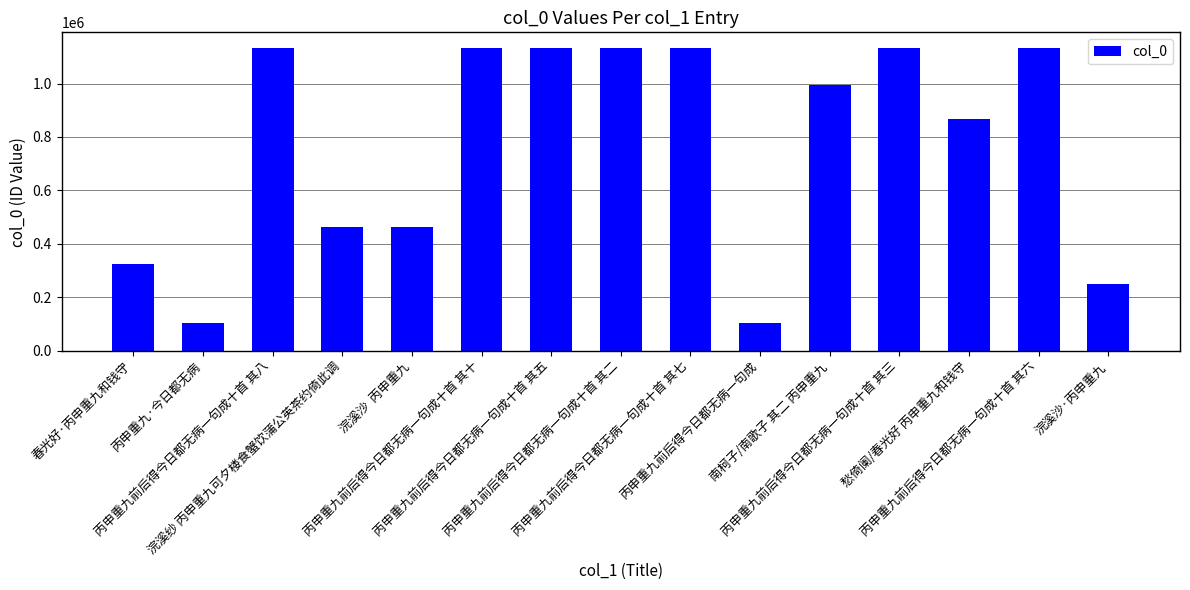

What is the difference between the maximum and minimum values?

1028677